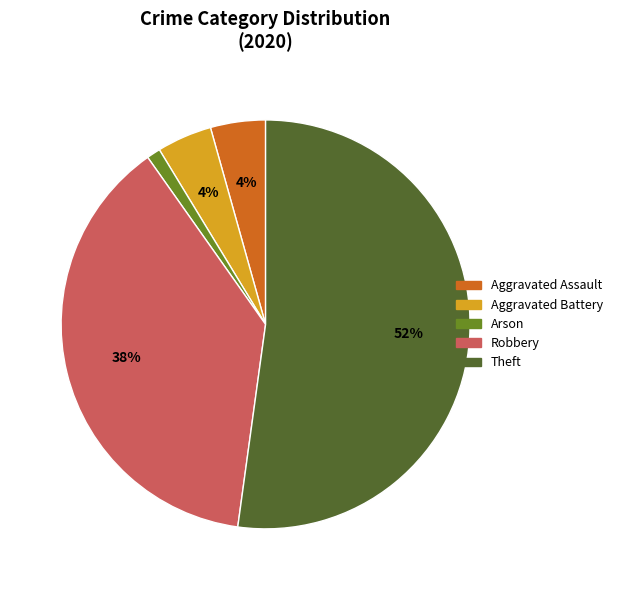

Is the sum of Aggravated Battery and Aggravated Assault greater than half?

No